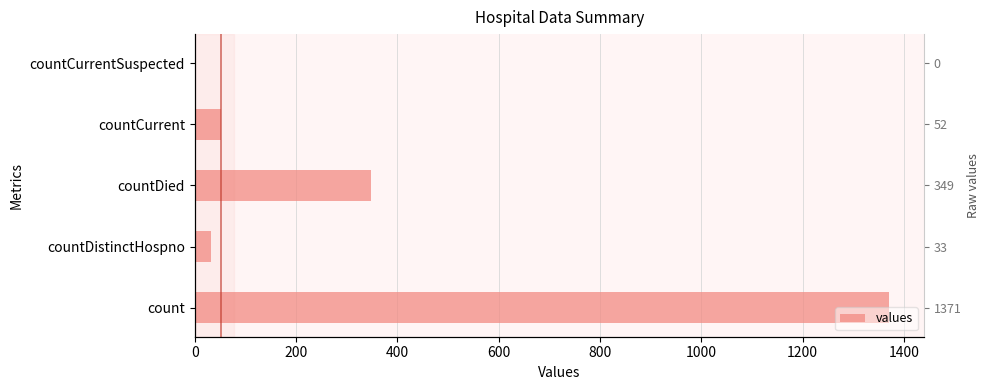

How many data points does each series have?

5